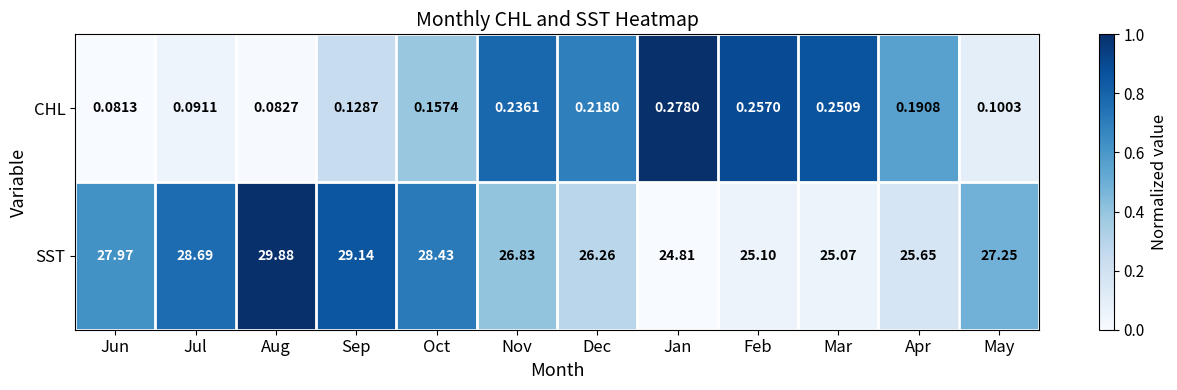

Rank the series at Nov from highest to lowest value.

SST, CHL